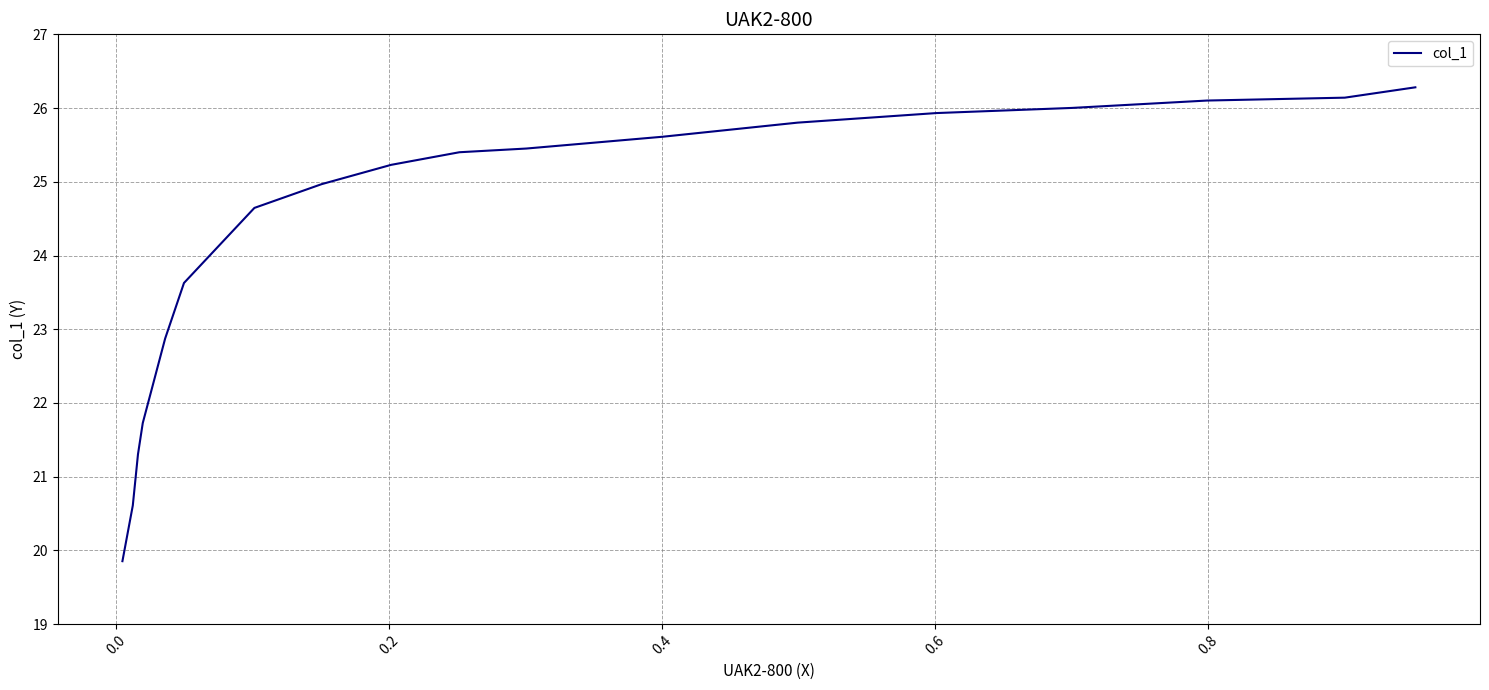

How many data points does each series have?

18